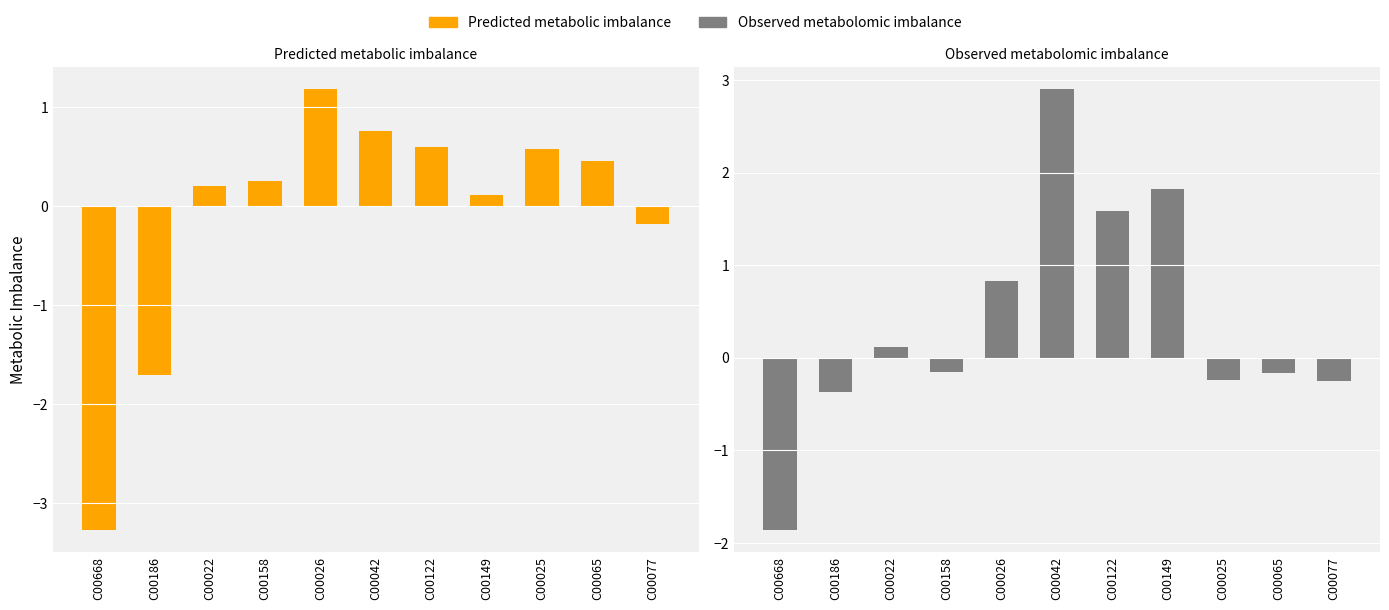

At how many categories does at least one series exceed 0?

8